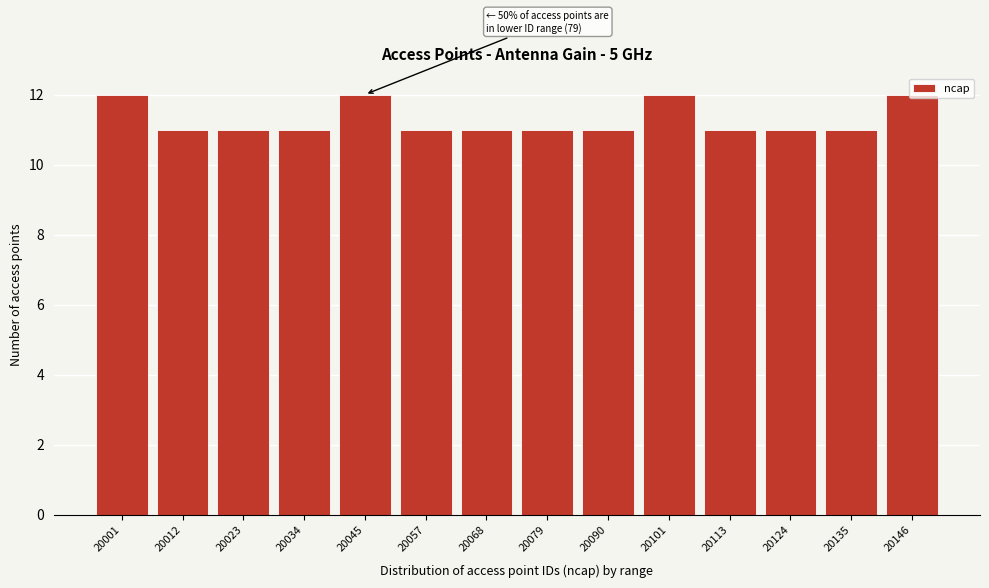

The value at 20090 is 11. True or false?

True